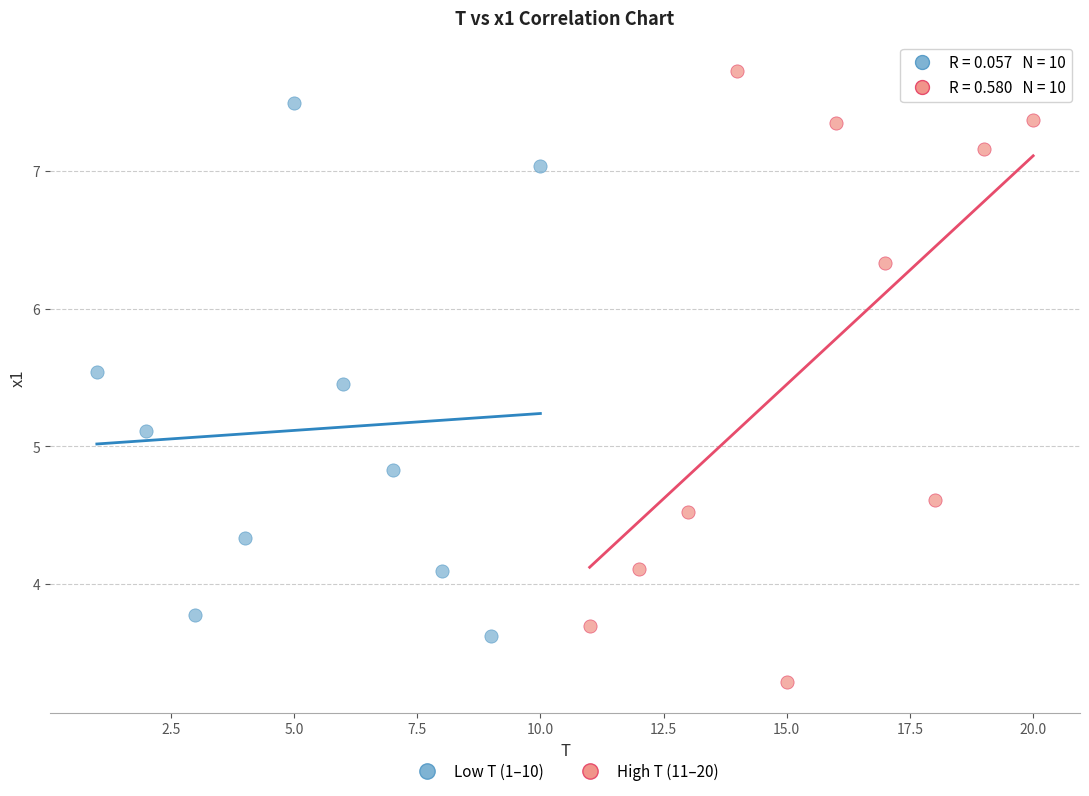

Which series has the widest spread of Y values?

High T (11–20)